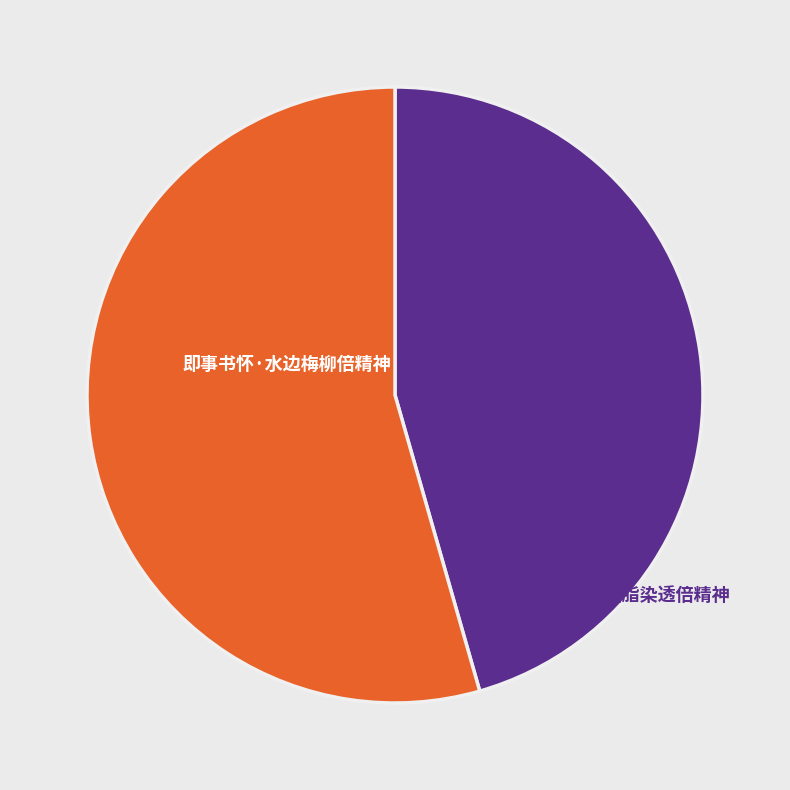

What is the smallest slice in the pie chart?

即事书怀·水边梅柳倍精神